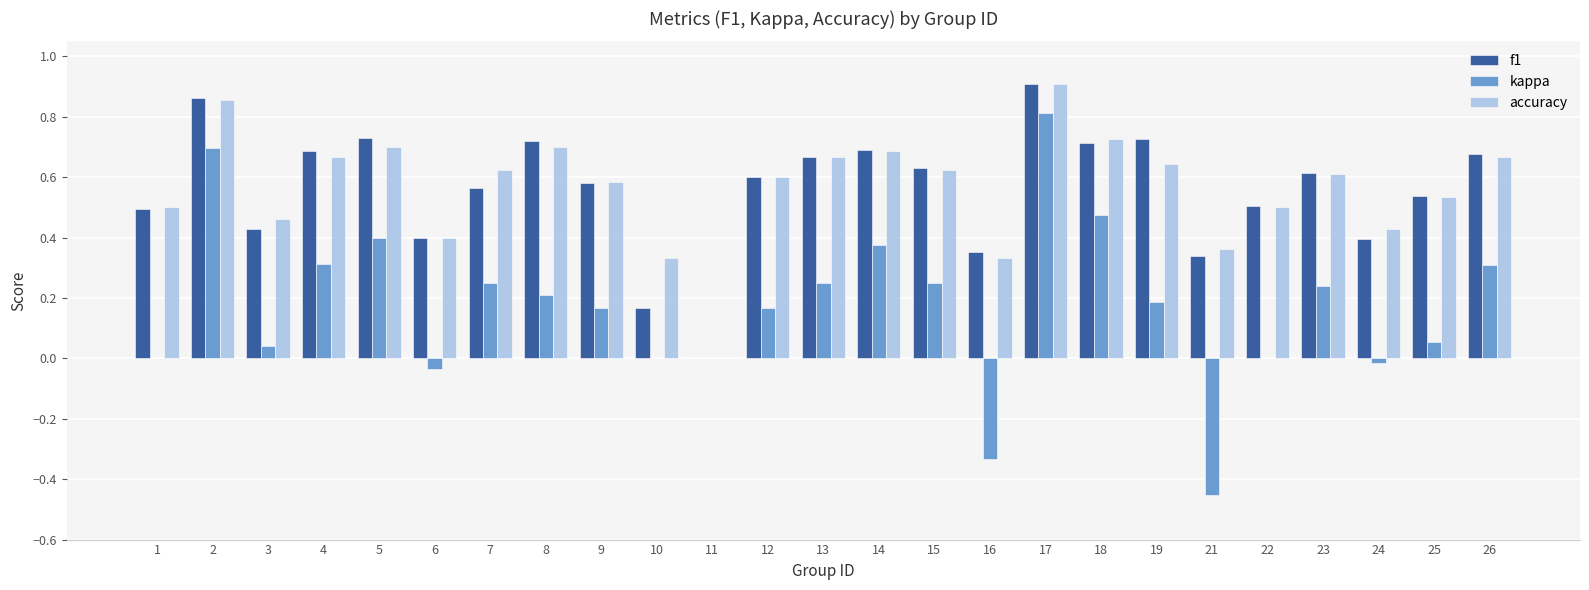

Which series changed the most between 12 and 16?

kappa